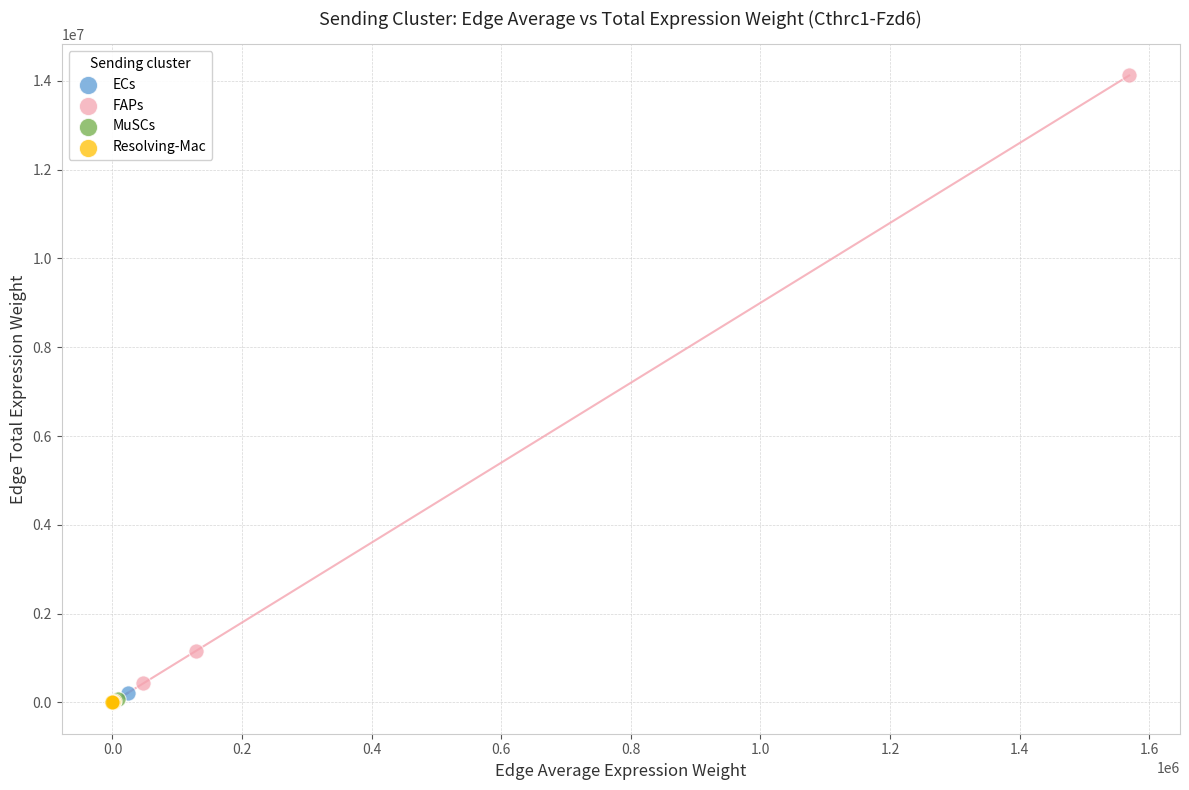

Which series contains the highest Y value?

FAPs